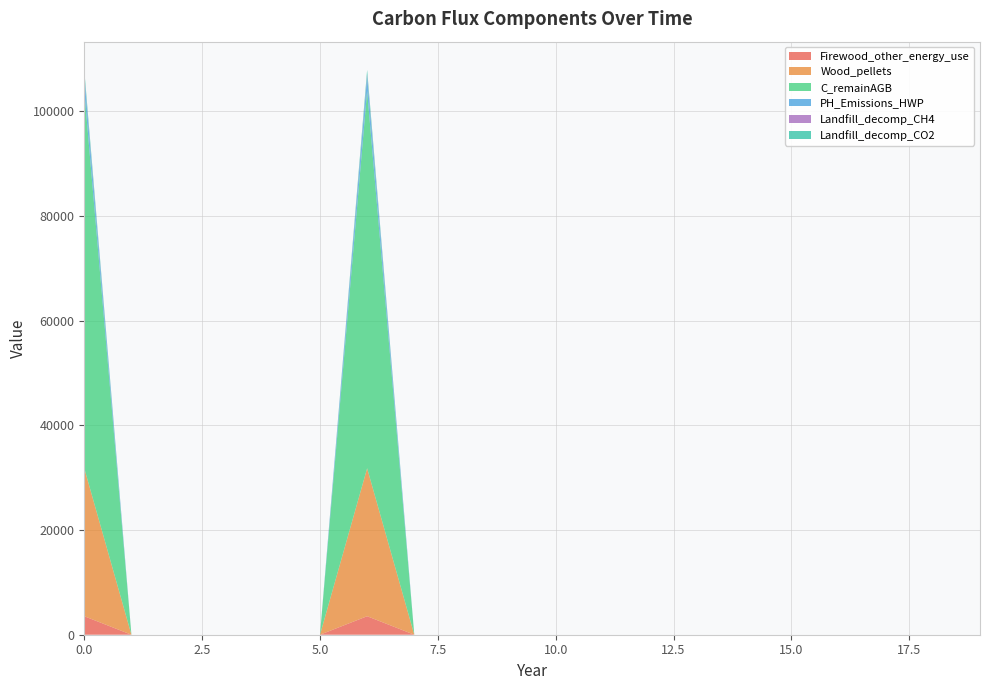

Reading left to right, what are all the values shown in this chart?

Firewood_other_energy_use: 0=3533.6	1=0.0	2=0.0	3=0.0	4=0.0	5=0.0	6=3533.6	7=0.0	8=0.0	9=0.0	10=0.0	11=0.0	12=0.0	13=0.0	14=0.0	15=0.0	16=0.0	17=0.0	18=0.0	19=0.0
Wood_pellets: 0=28268.9	1=0.0	2=0.0	3=0.0	4=0.0	5=0.0	6=28268.9	7=0.0	8=0.0	9=0.0	10=0.0	11=0.0	12=0.0	13=0.0	14=0.0	15=0.0	16=0.0	17=0.0	18=0.0	19=0.0
C_remainAGB: 0=72067.0	1=0.0	2=0.0	3=0.0	4=0.0	5=0.0	6=72067.0	7=0.0	8=0.0	9=0.0	10=0.0	11=0.0	12=0.0	13=0.0	14=0.0	15=0.0	16=0.0	17=0.0	18=0.0	19=0.0
PH_Emissions_HWP: 0=2831.0	1=0.0	2=0.0	3=0.0	4=0.0	5=0.0	6=2831.0	7=0.0	8=0.0	9=0.0	10=0.0	11=0.0	12=0.0	13=0.0	14=0.0	15=0.0	16=0.0	17=0.0	18=0.0	19=0.0
Landfill_decomp_CH4: 0=321.2	1=0.0	2=0.0	3=0.0	4=0.0	5=0.0	6=321.2	7=0.0	8=0.0	9=0.0	10=0.0	11=0.0	12=0.0	13=0.0	14=0.0	15=0.0	16=0.0	17=0.0	18=0.0	19=0.0
Landfill_decomp_CO2: 0=883.4	1=0.0	2=0.0	3=0.0	4=0.0	5=0.0	6=883.4	7=0.0	8=0.0	9=0.0	10=0.0	11=0.0	12=0.0	13=0.0	14=0.0	15=0.0	16=0.0	17=0.0	18=0.0	19=0.0